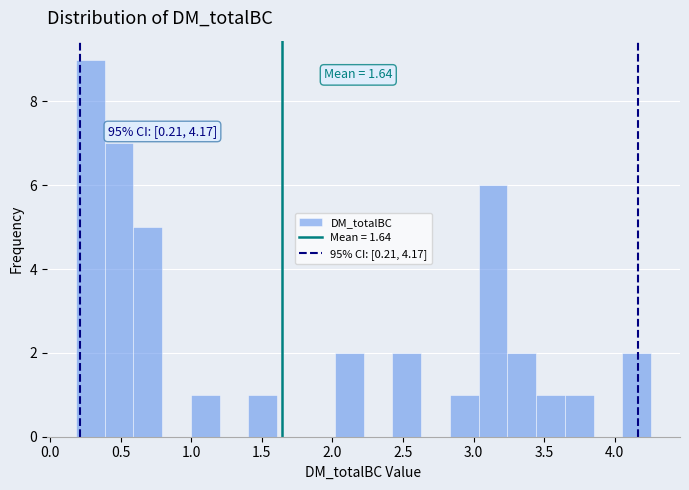

Over which range of the x-axis is the bar tallest?

0.20 to 0.40